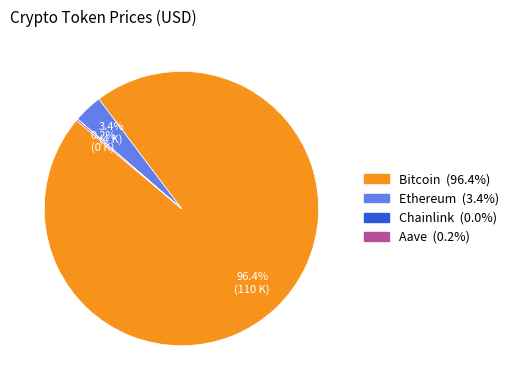

To the nearest percent, what is the difference between the largest and smallest slice percentages?

96%